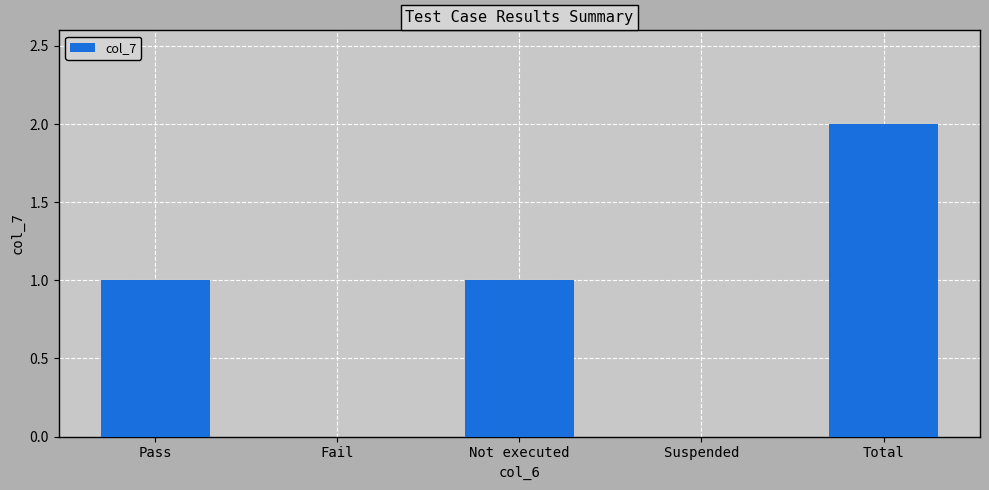

Which label corresponds to the largest value in the chart?

Total